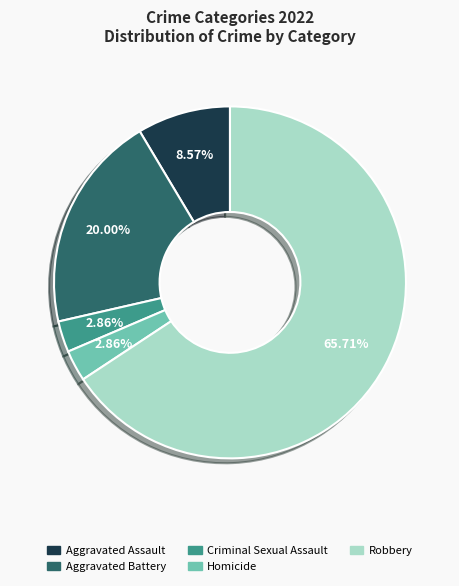

Does any single category account for the majority?

Yes